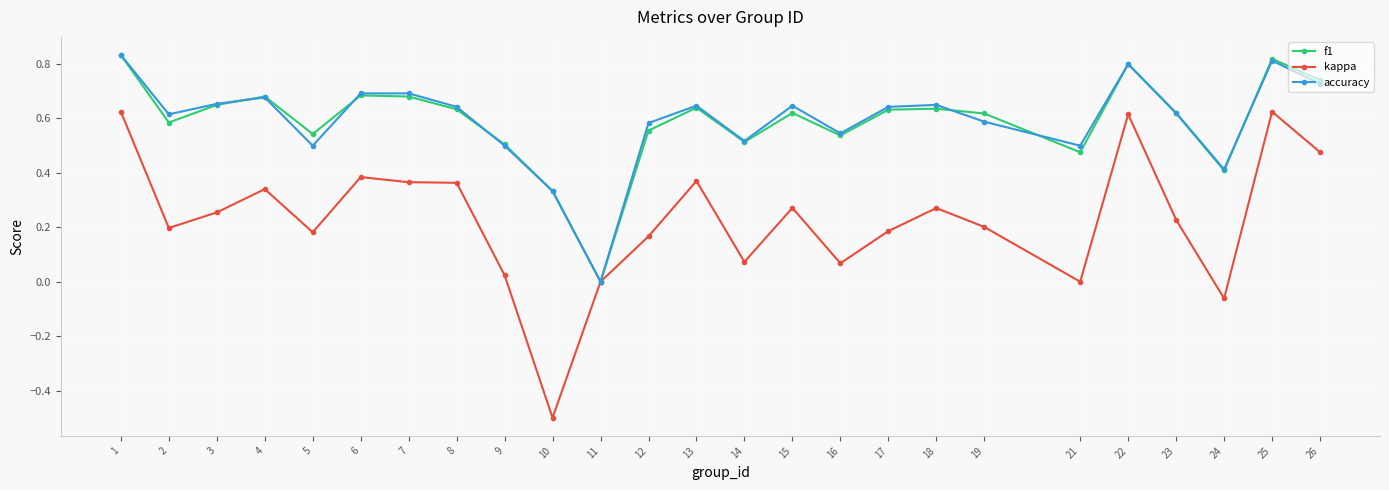

Is it true that kappa equals 0.2 at 23?

True